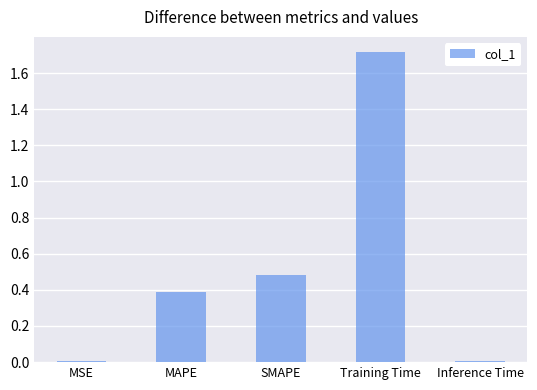

How many data points does each series have?

5